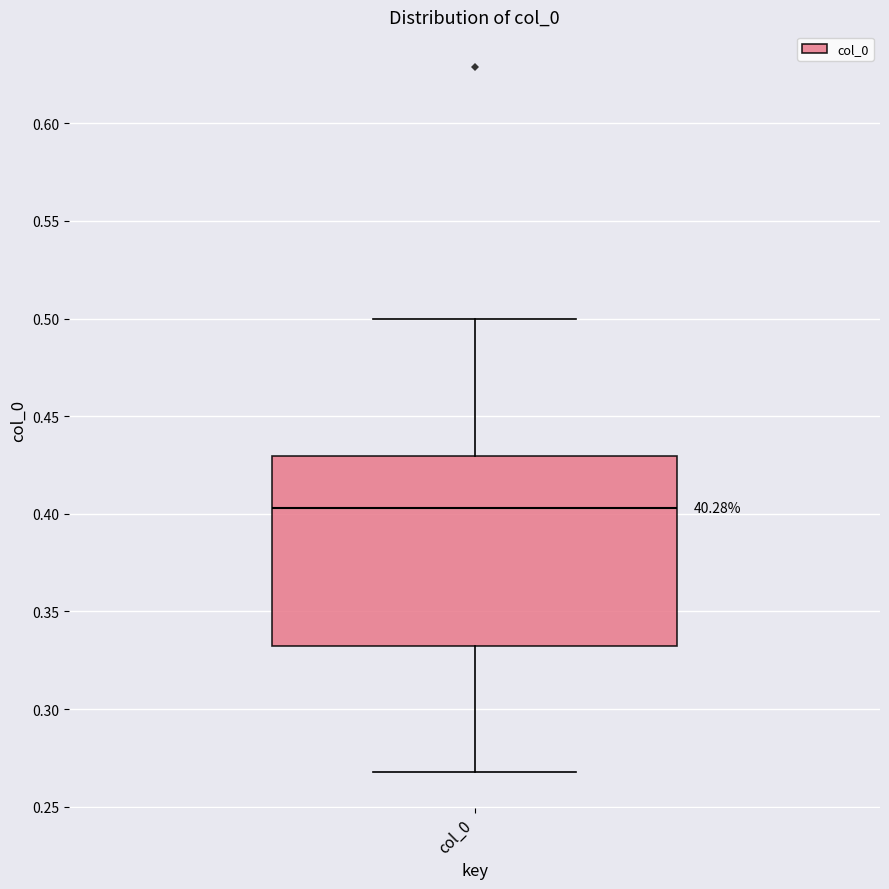

Where does the lower whisker of the box for col_0 end on the y-axis? The values are not printed on the chart, so give them approximately, as read against the axis.

0.270